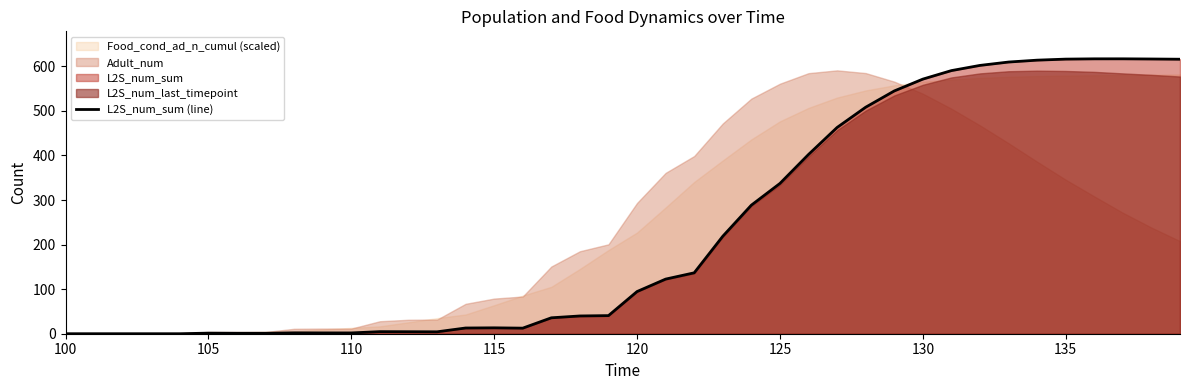

The value of L2S_num_sum (line) at 130 is 126.6. True or false?

False